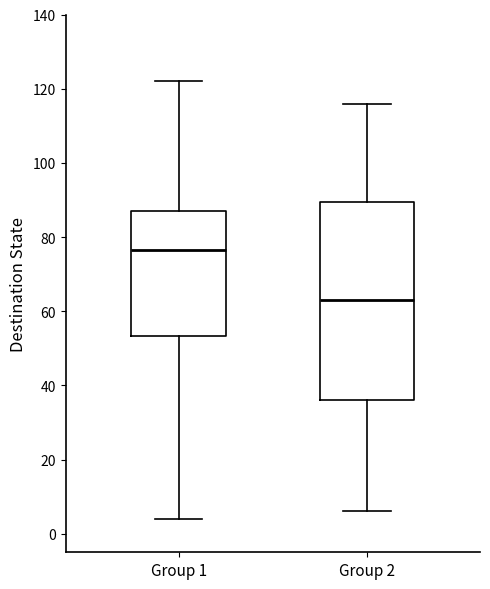

Which box is the tallest, from its lower edge to its upper edge?

Group 2